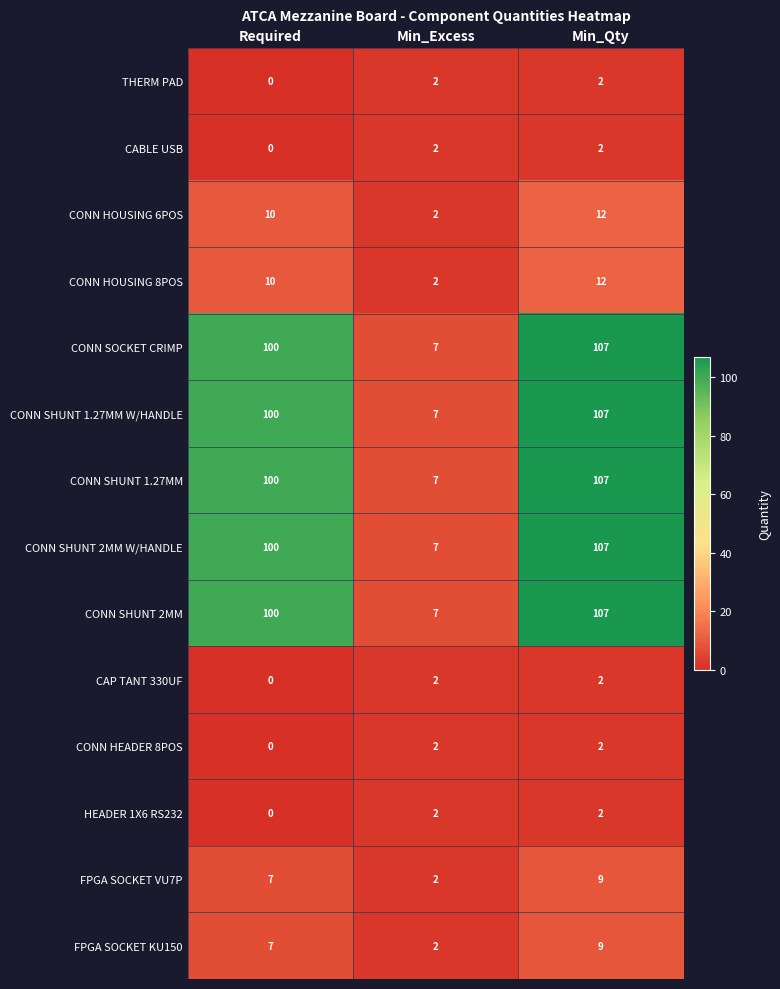

Is the value of THERM PAD at Required greater than the value of FPGA SOCKET KU150 at Min_Excess?

No